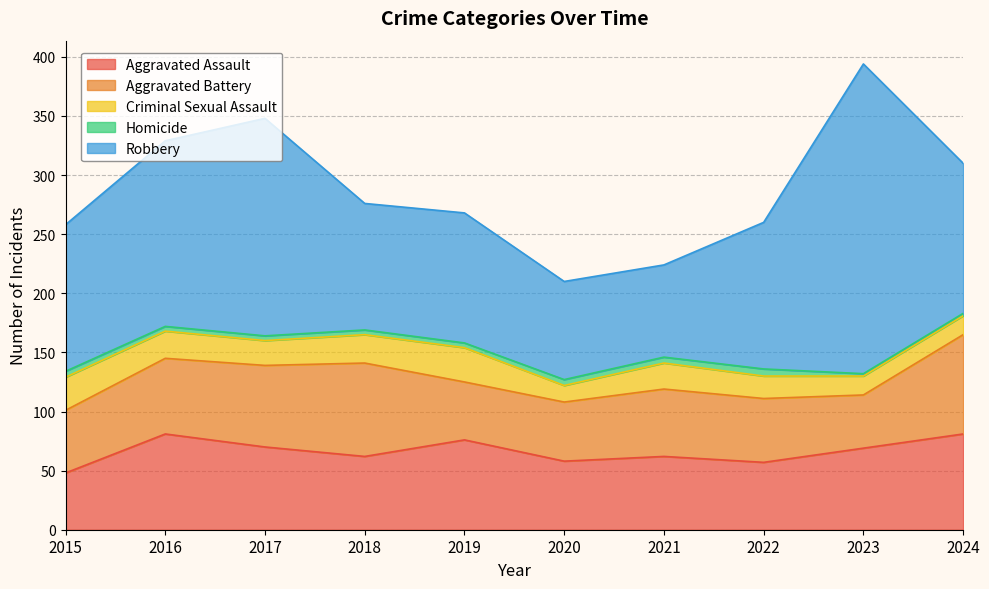

Where is Homicide nearest to the value 4?

2016